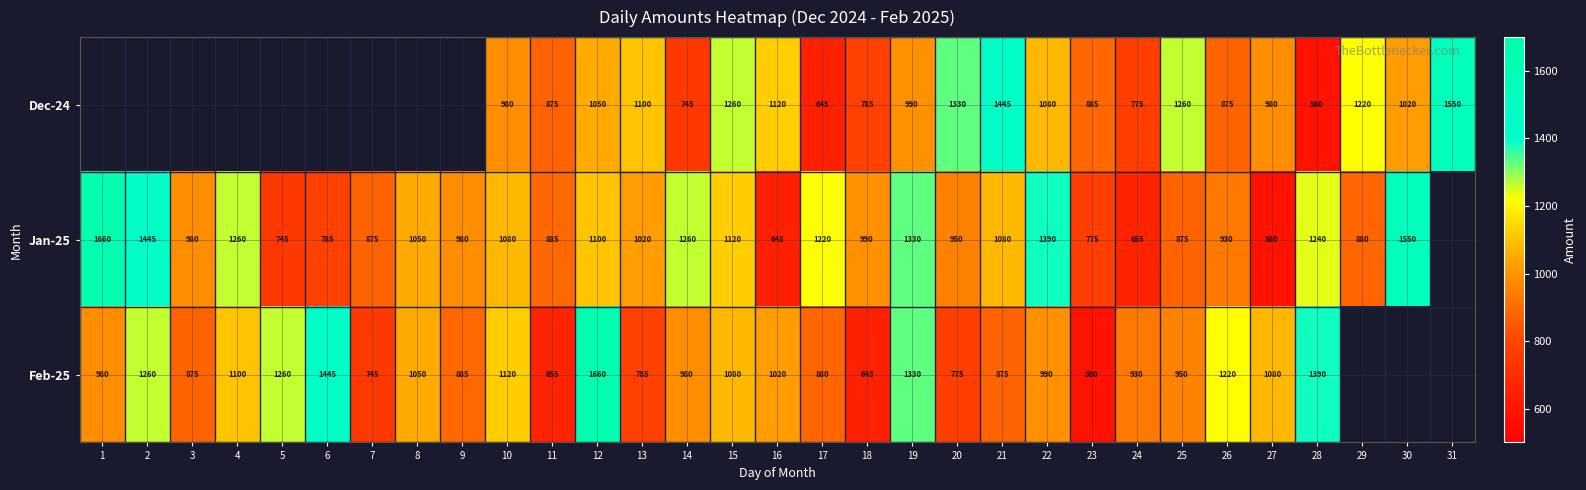

What is the total value across all series at 13?

2905